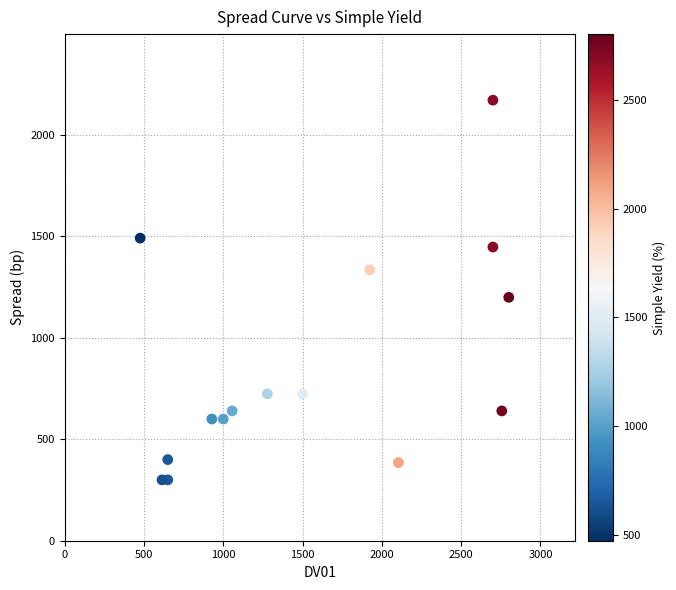

What Y value in the scatter plot is closest to 1236?

1200